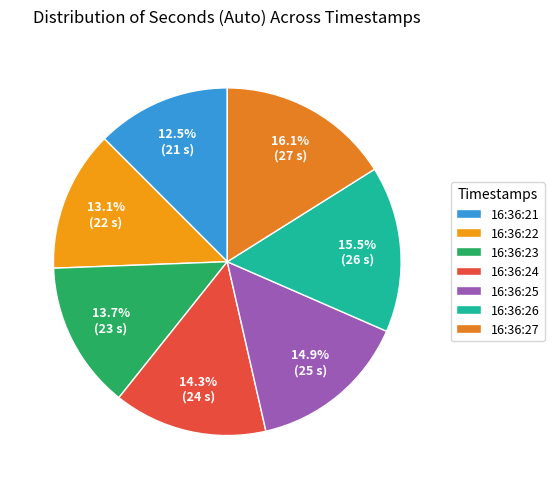

How many segments does this pie chart have?

7